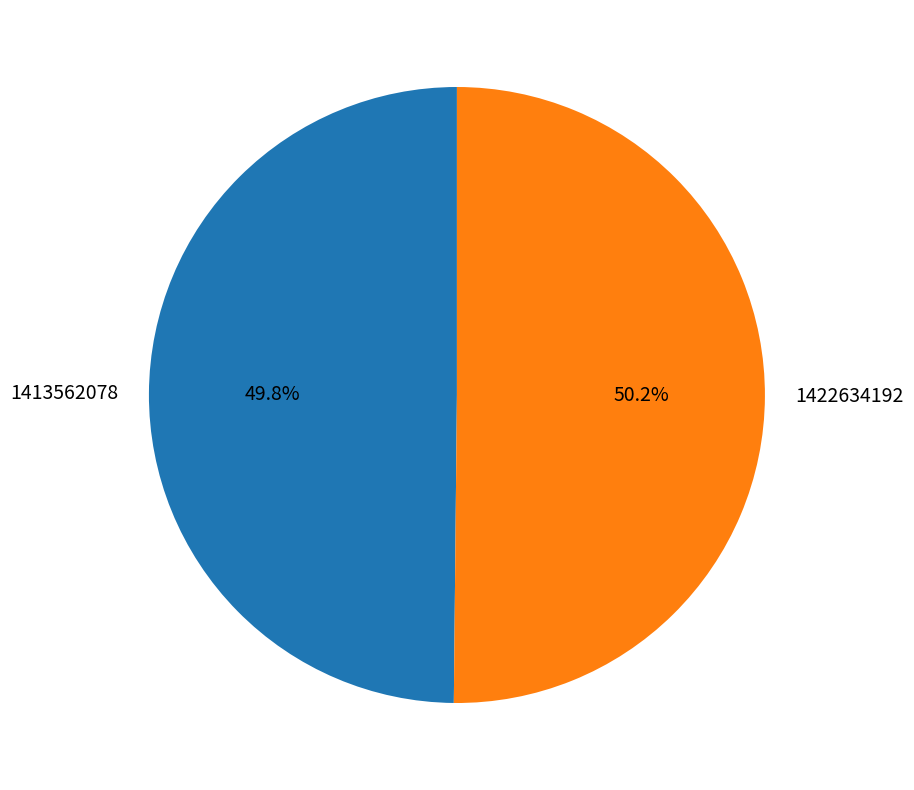

Does any single category account for the majority?

Yes